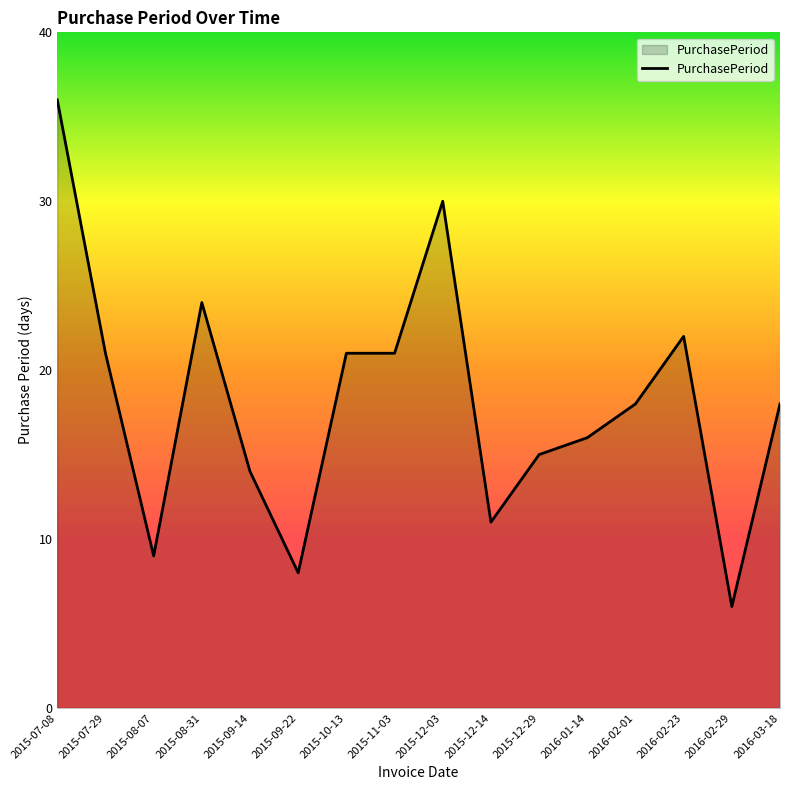

Which category has the highest value across all series?

2015-07-08